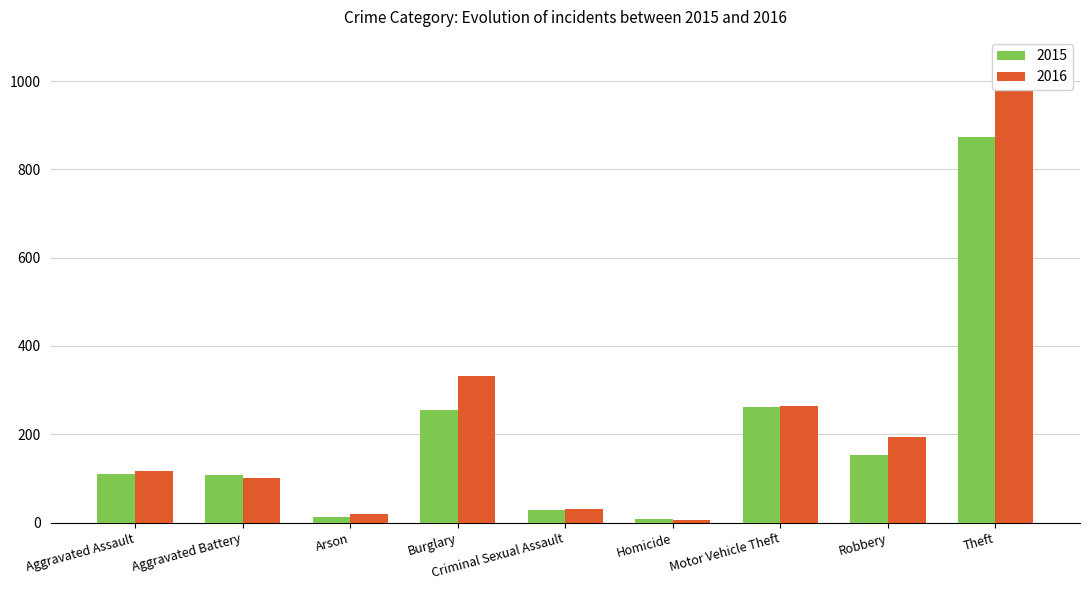

Reading left to right, transcribe all the data shown in this chart.

2015: 110	108	13	254	28	9	261	154	874
2016: 118	102	20	333	30	7	265	194	984